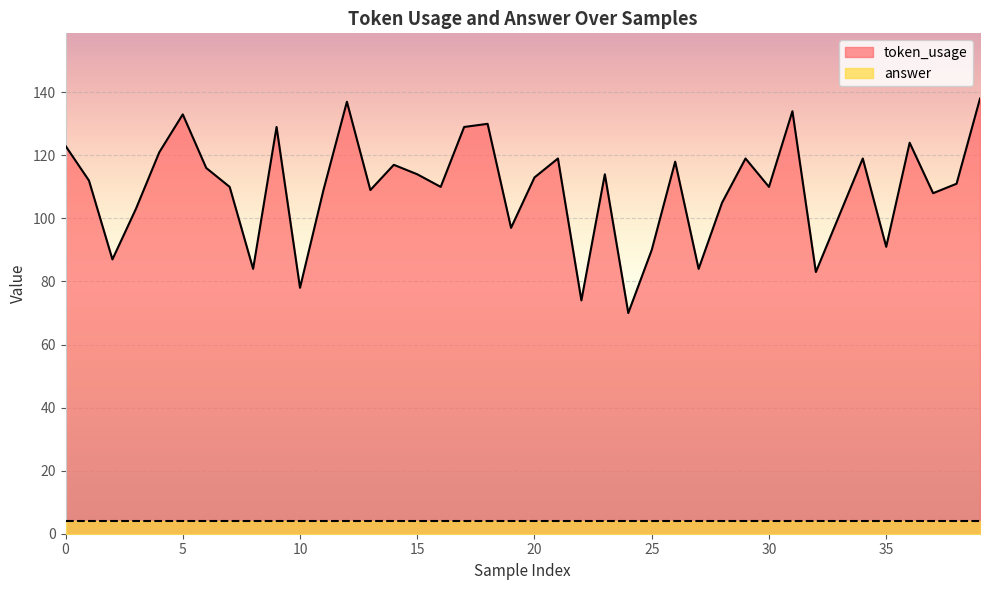

What is the change in value from 22 to 36?

+50